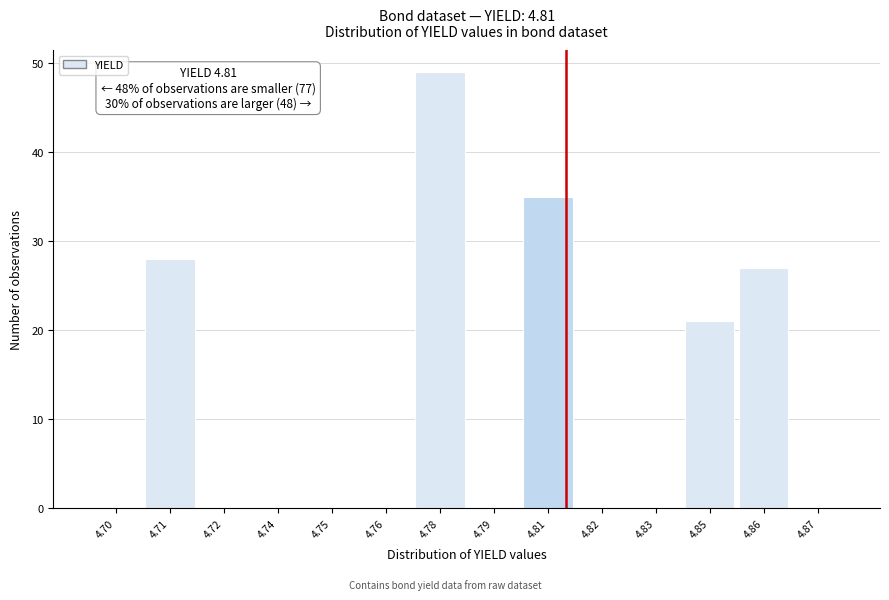

Reading left to right, list all the values displayed in this chart.

4.70=0	4.71=28	4.72=0	4.74=0	4.75=0	4.76=0	4.78=49	4.79=0	4.81=35	4.82=0	4.83=0	4.85=21	4.86=27	4.87=0